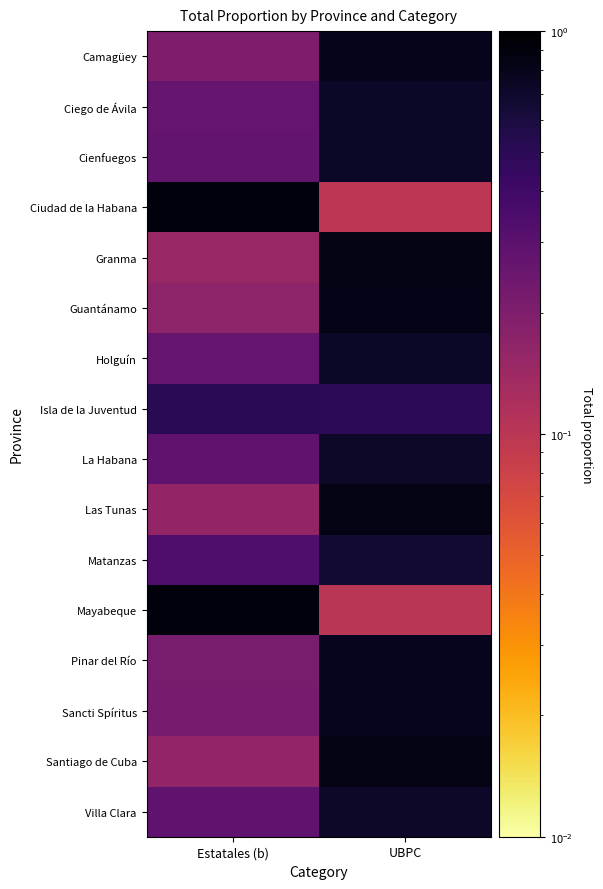

At which category is the sum across all series the highest?

UBPC